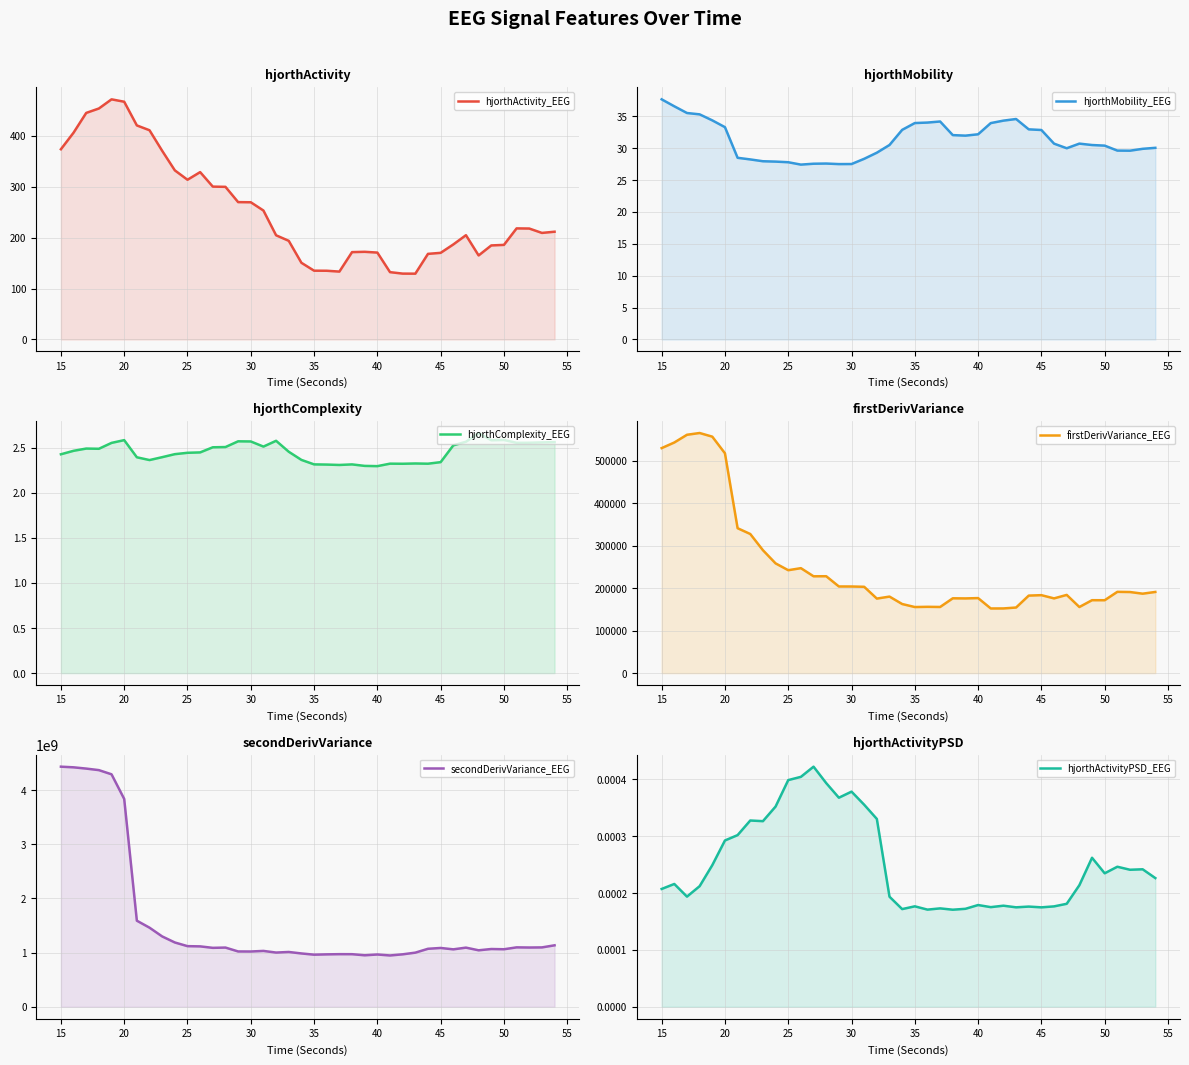

What is the value of the hjorthComplexity_EEG point at the 10th from the left?

2.4